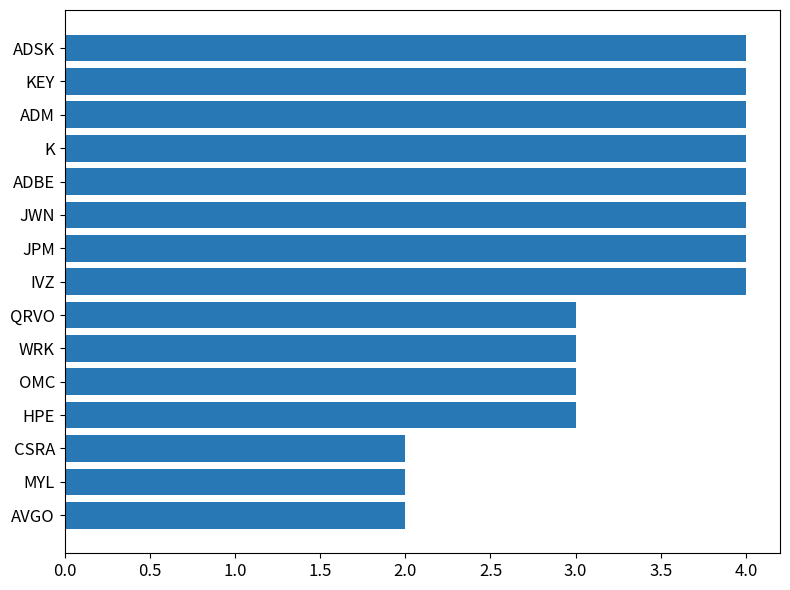

The value at JWN is 1. True or false?

False